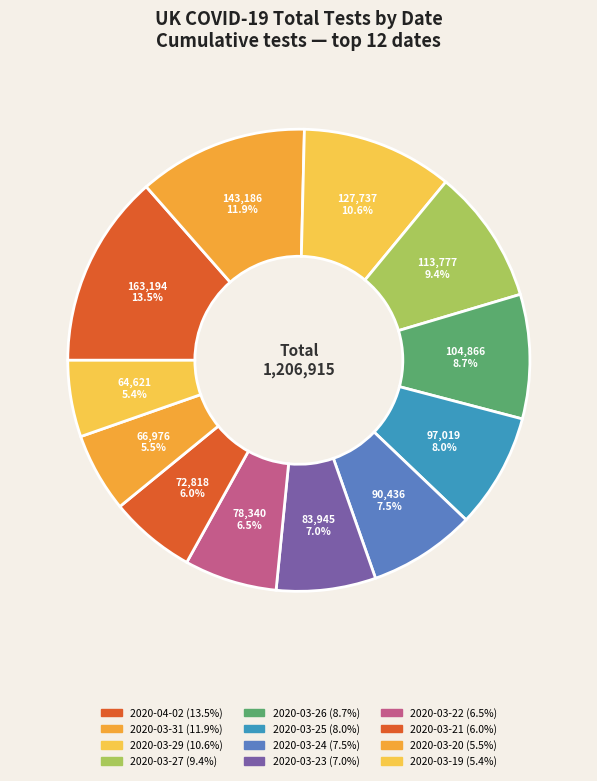

What percentage is the 2020-04-02 slice, to the nearest percent?

14%